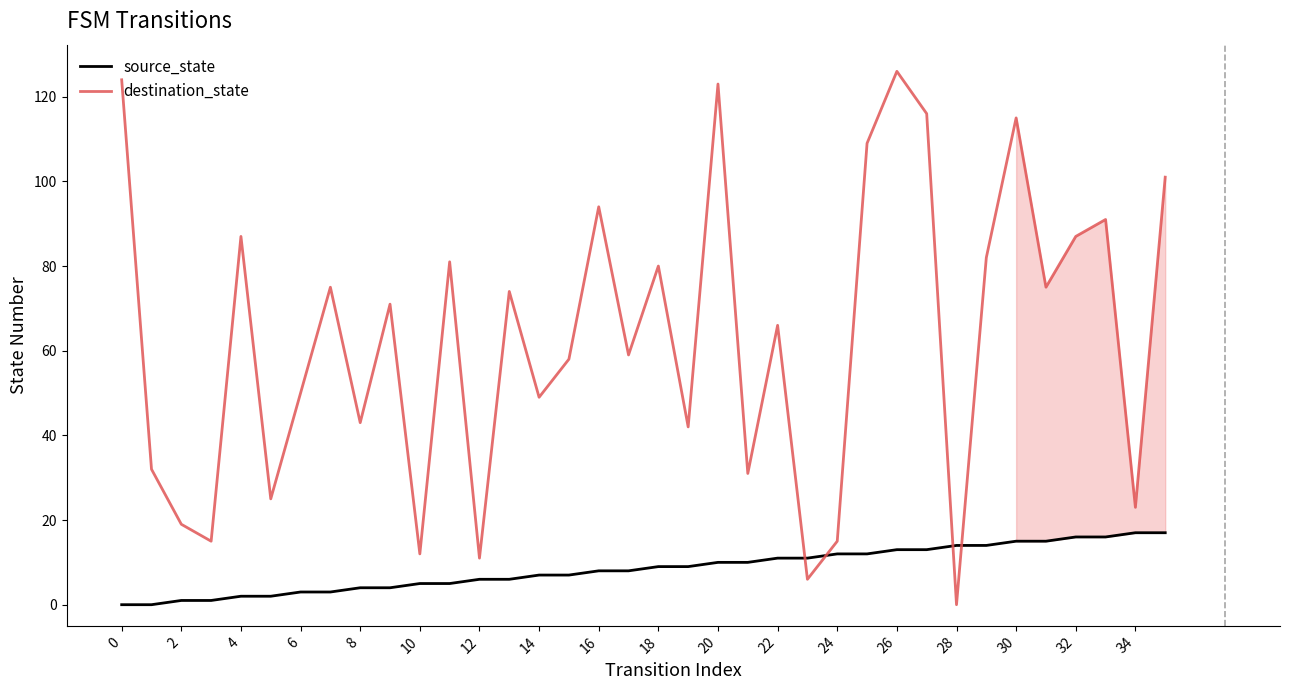

List the series in order of their overall mean, highest first.

destination_state, source_state